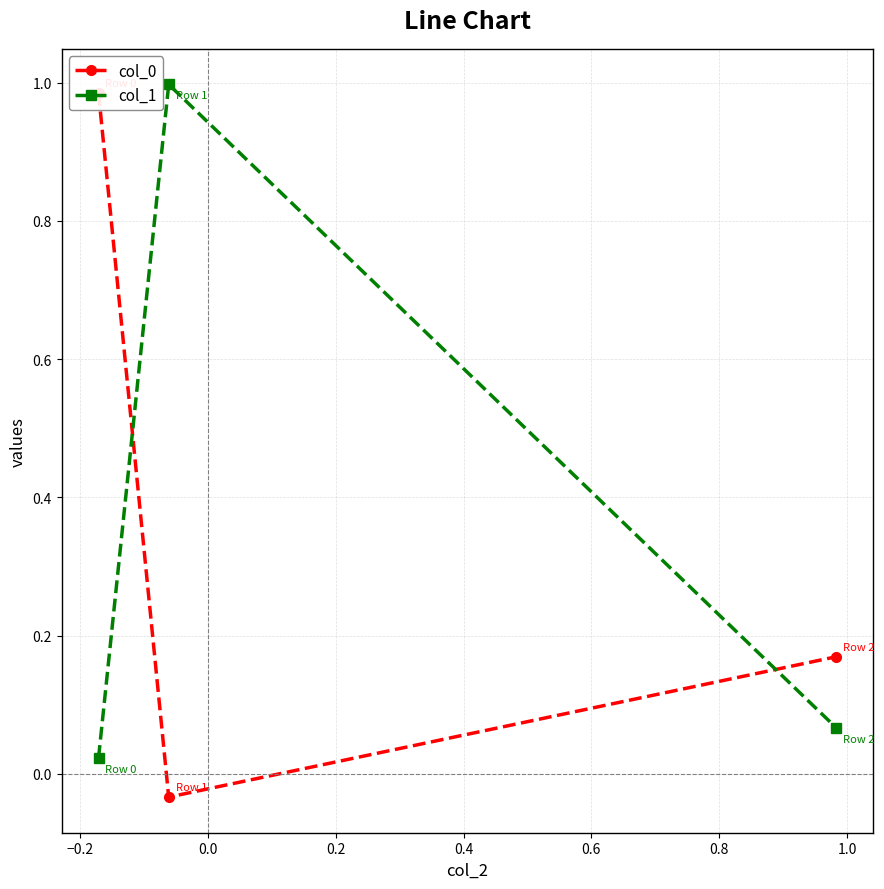

Reading right to left, what are all the values shown in this chart?

col_0: 0.2	-0.0	1.0
col_1: 0.1	1.0	0.0